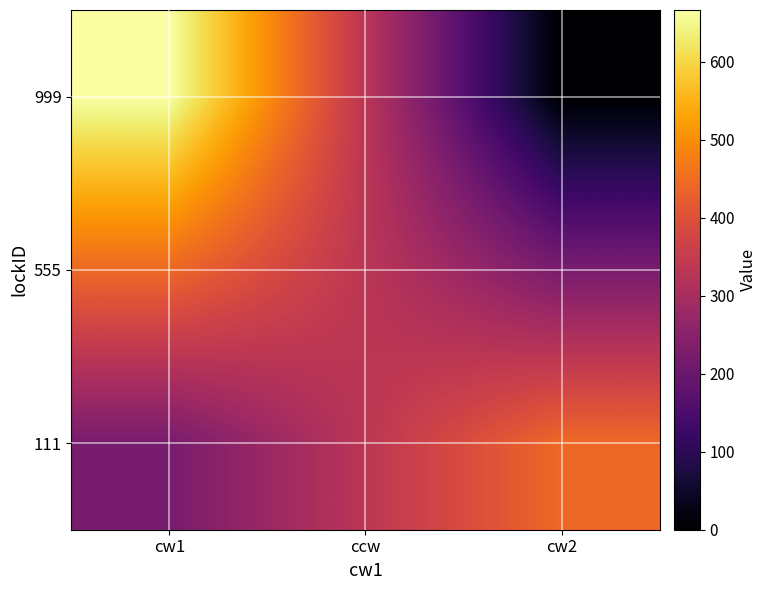

Reading left to right, extract all data points from this chart.

999: cw1=666	ccw=333	cw2=0
555: cw1=444	ccw=333	cw2=222
111: cw1=222	ccw=333	cw2=444